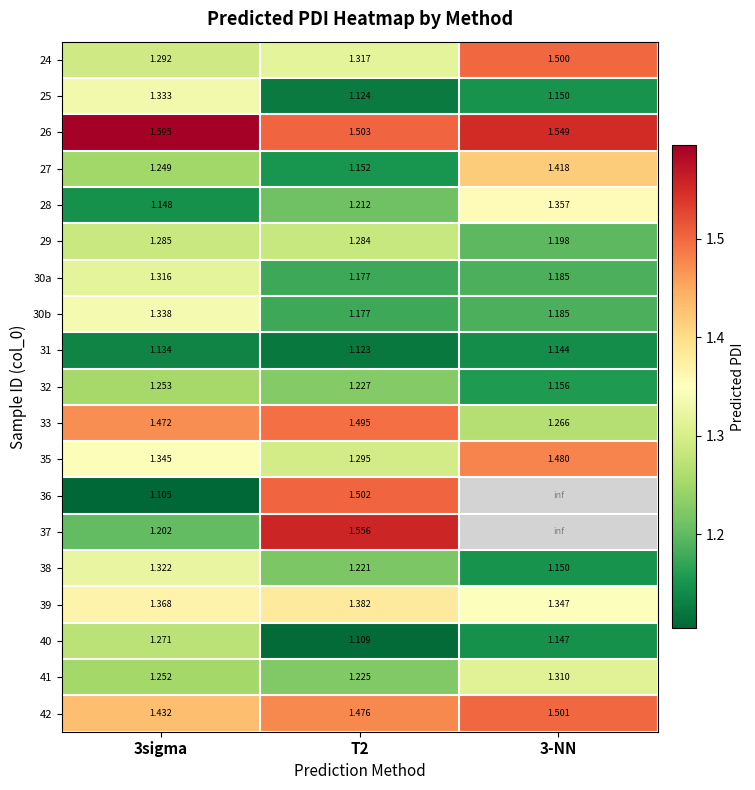

Rank the series at T2 from lowest to highest value.

40, 31, 25, 27, 30a, 30b, 28, 38, 41, 32, 29, 35, 24, 39, 42, 33, 36, 26, 37